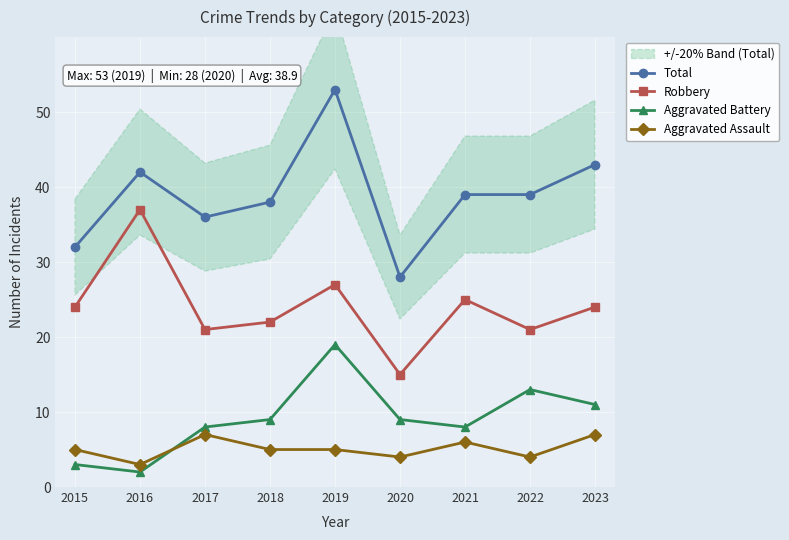

Which series has the widest spread of values?

Total